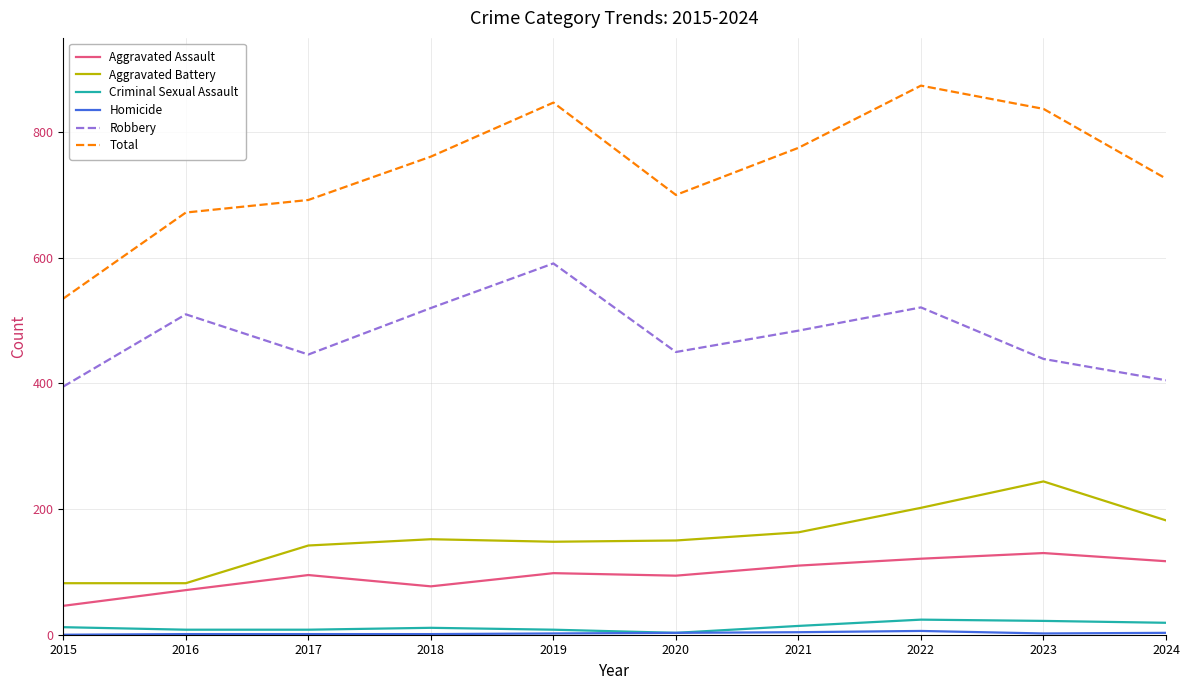

True or false: Total and Criminal Sexual Assault cross at least once.

False